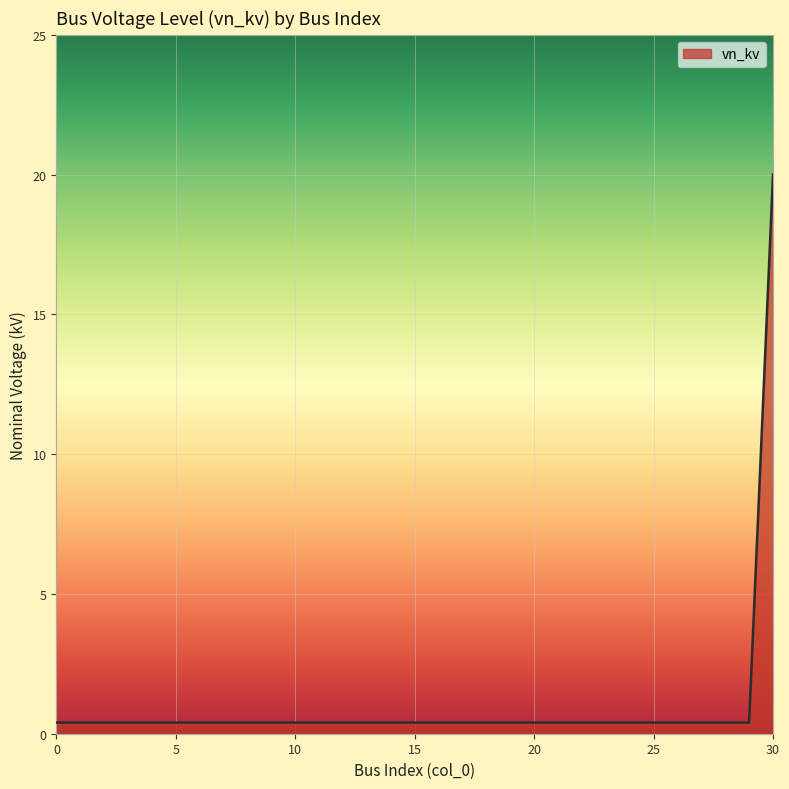

What is the difference between the maximum and minimum values?

19.6